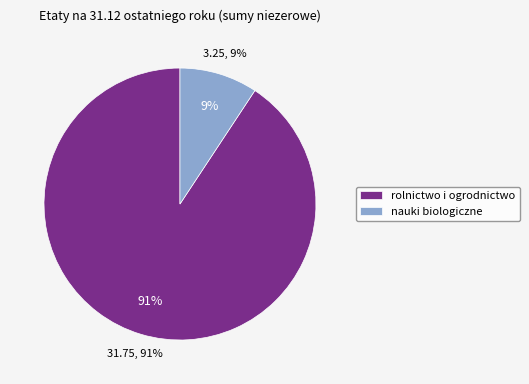

Does any single category account for the majority?

Yes